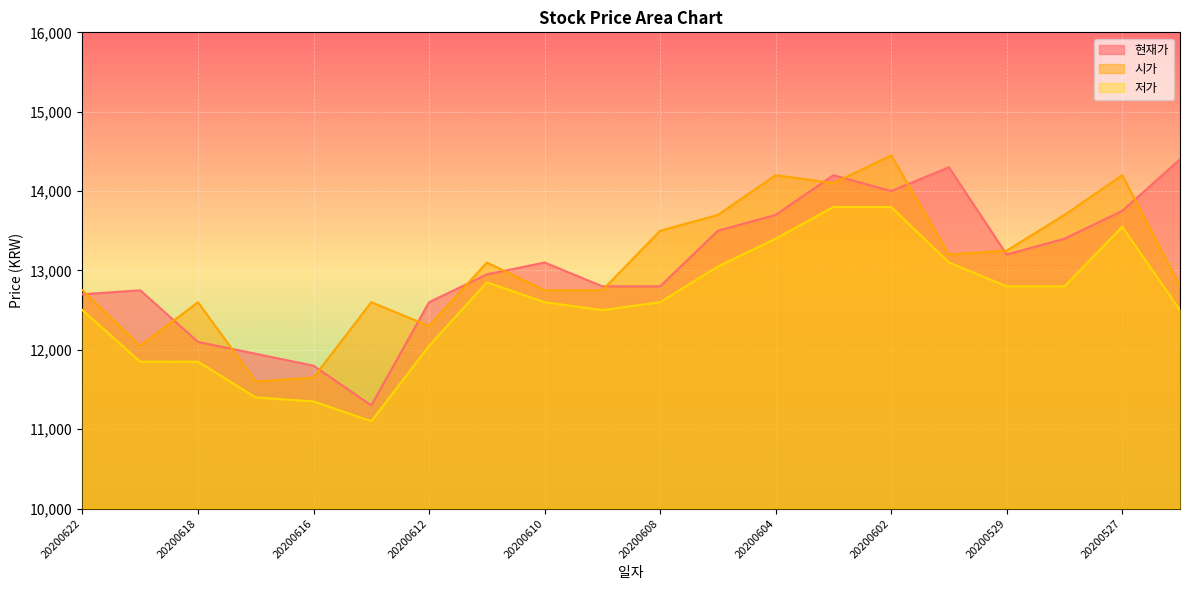

At which category does 시가 reach its first local valley?

20200619